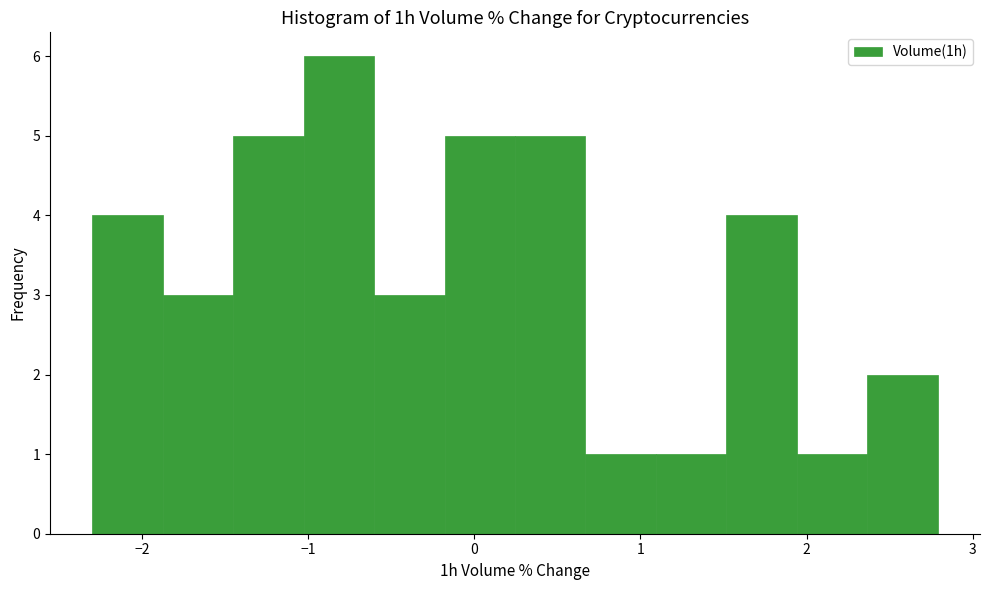

Reading left to right, transcribe this chart: for each bar, give the range it covers on the x-axis and its height. Neither the bar edges nor the heights are printed on the chart, so give them approximately, as read against the axes.

-2.3 to -1.9: 4
-1.9 to -1.5: 3
-1.5 to -1.0: 5
-1.0 to -0.6: 6
-0.6 to -0.2: 3
-0.2 to 0.2: 5
0.2 to 0.7: 5
0.7 to 1.1: 1
1.1 to 1.5: 1
1.5 to 1.9: 4
1.9 to 2.4: 1
2.4 to 2.8: 2